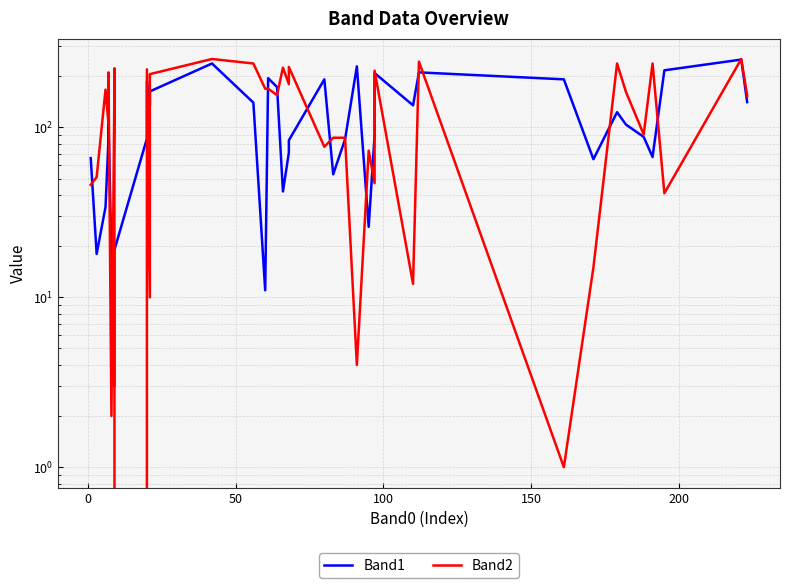

True or false: Band2 has more than 0 interior local peaks.

True